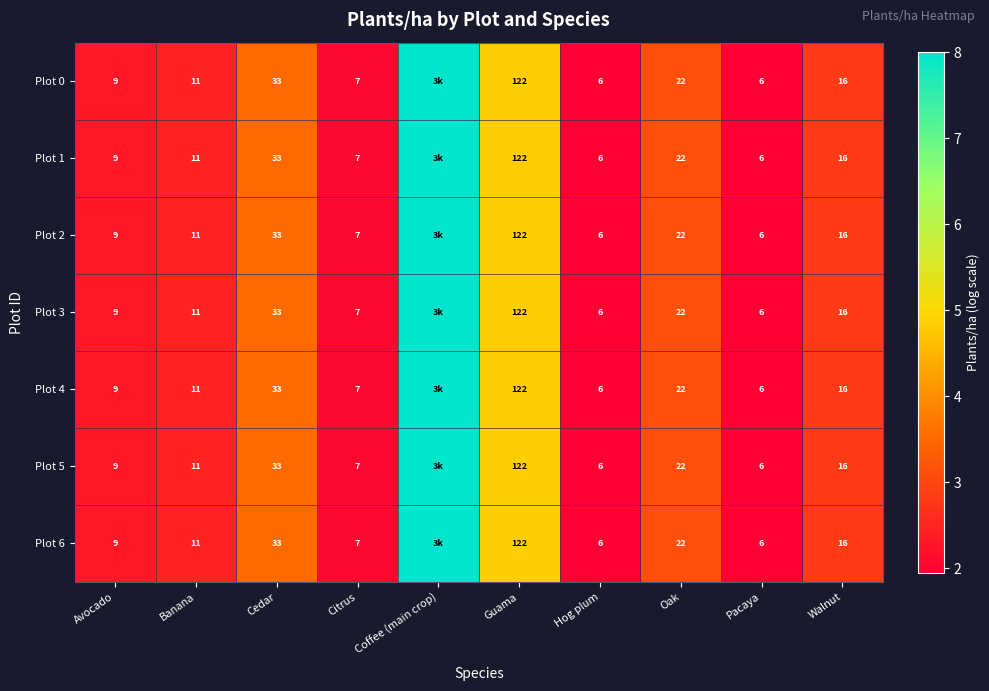

Which label corresponds to the largest value in the chart?

Coffee (main crop)